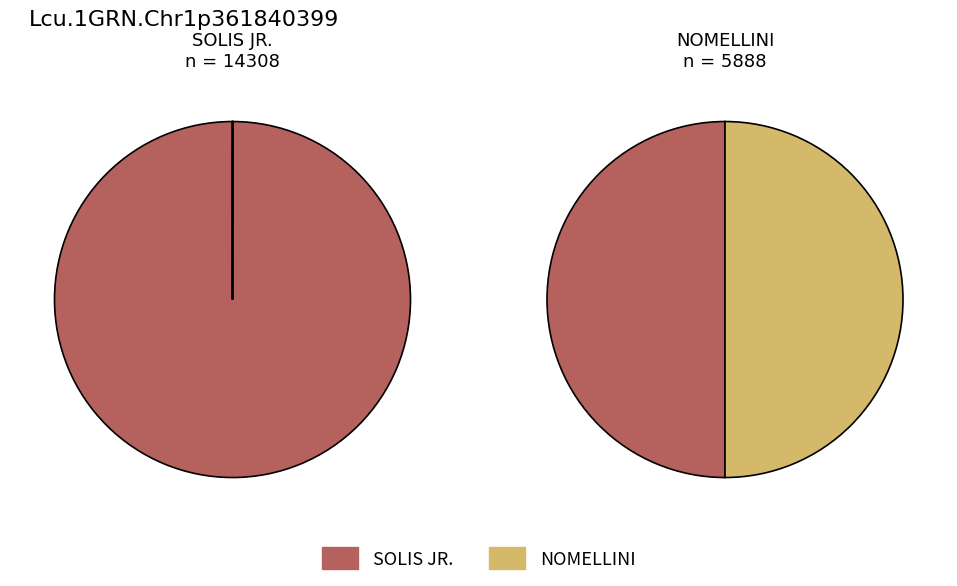

Which series has the largest range (max minus min)?

SOLIS JR.